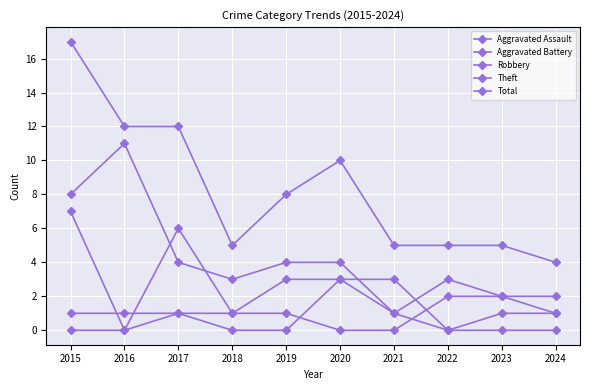

How many categories are shown in the chart?

10